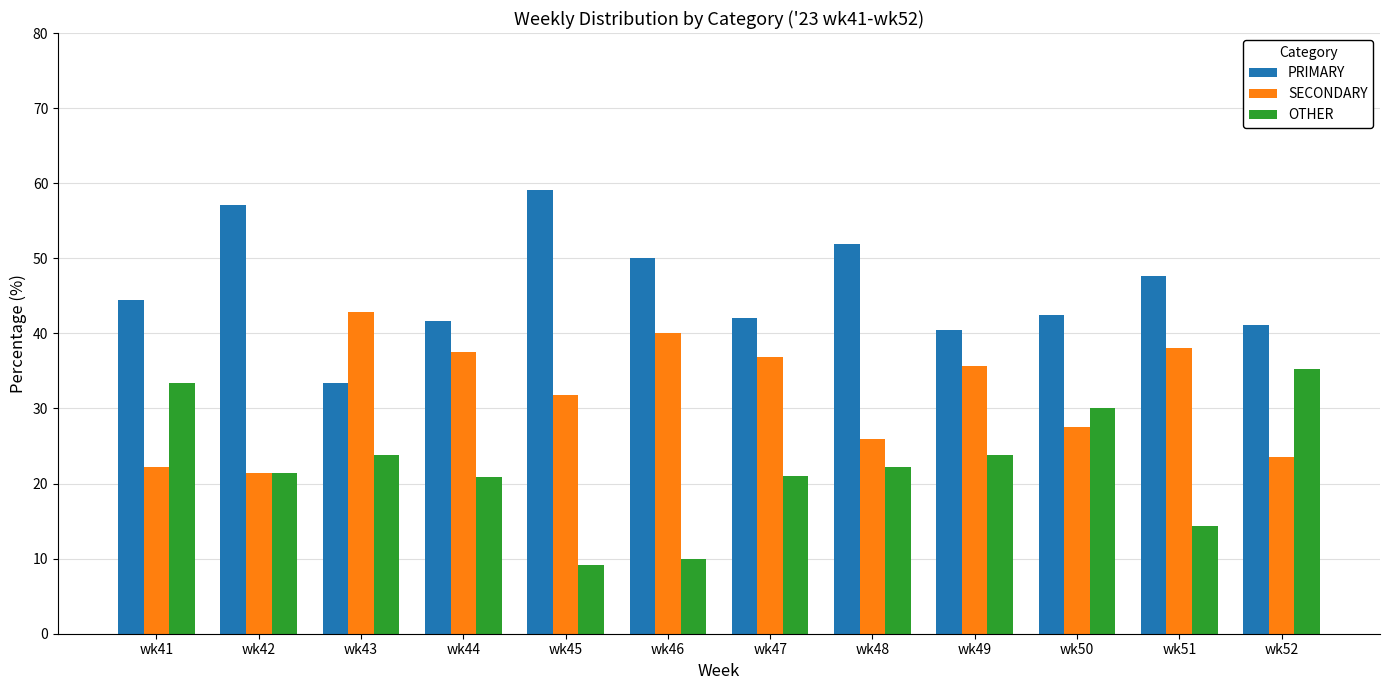

List the series in order of their peak value, lowest first.

OTHER, SECONDARY, PRIMARY